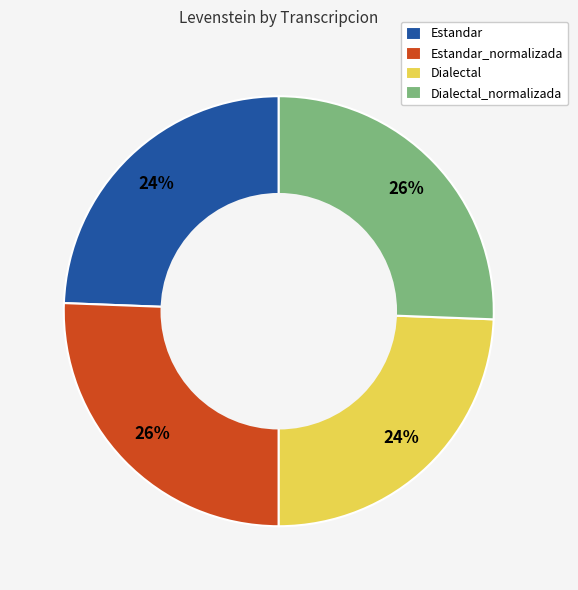

To the nearest percent, what percentage of the pie is Estandar?

24%